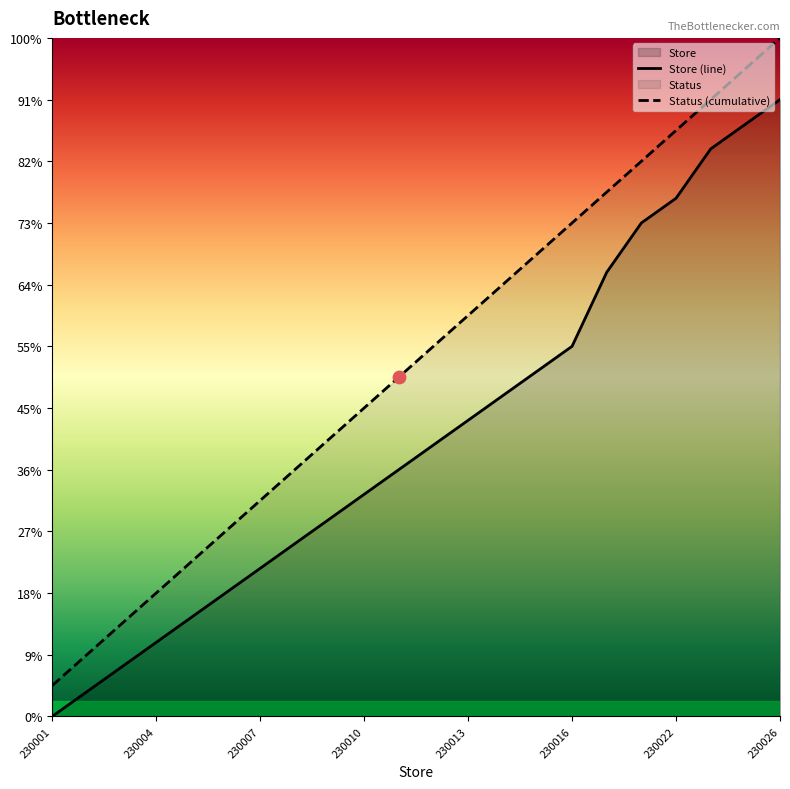

Approximately how many times larger is the value at 230012 compared to 230025?

0.5